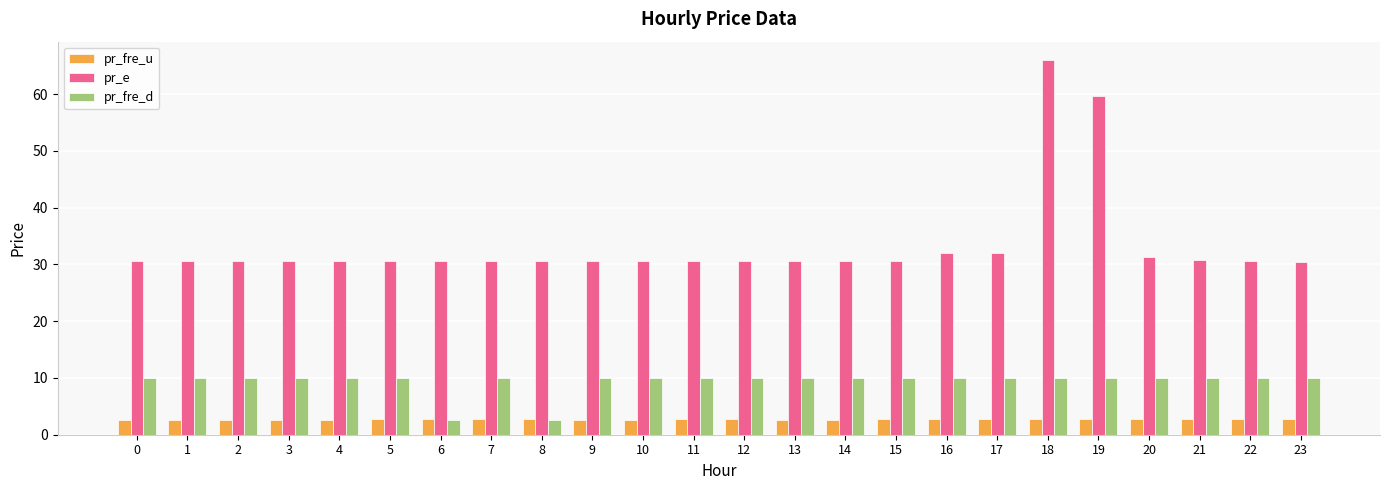

What is the value of the pr_fre_d bar at the 14th from the left?

10.0